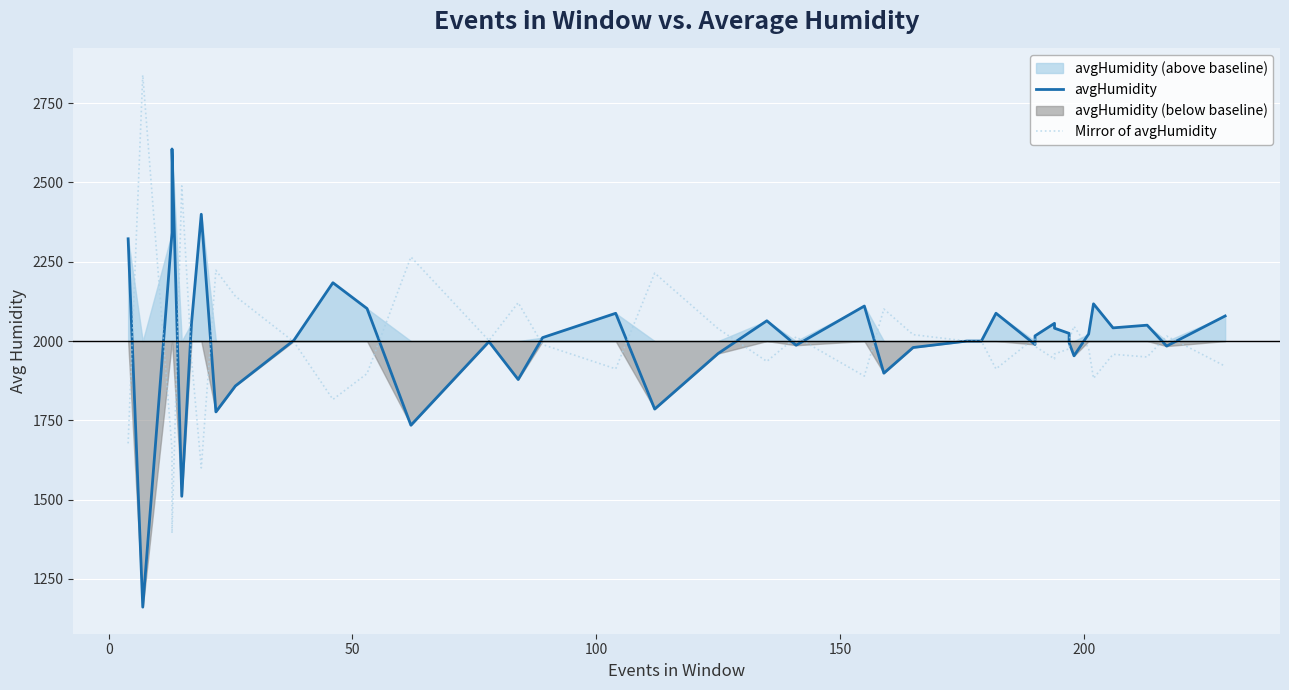

What are all the series names shown in the legend?

avgHumidity, Mirror of avgHumidity